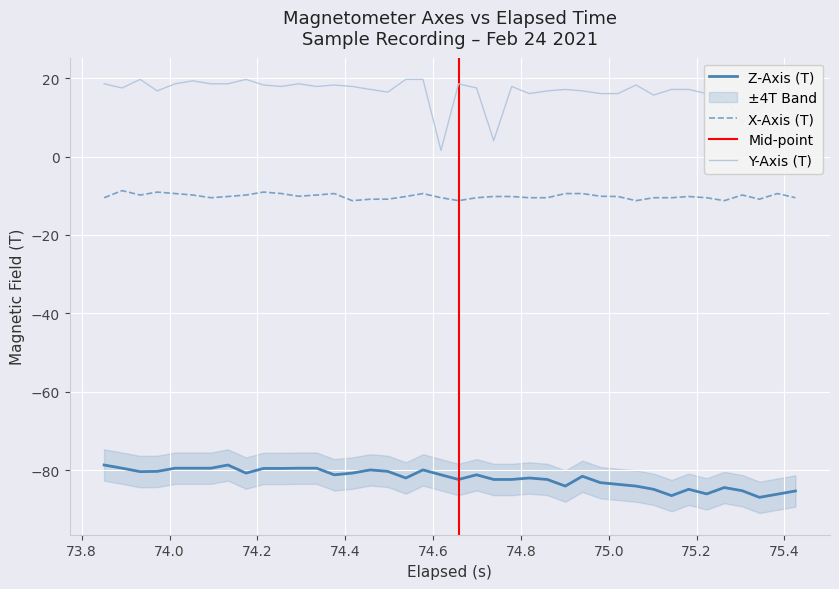

True or false: Y-Axis (T) and X-Axis (T) intersect in this chart.

False